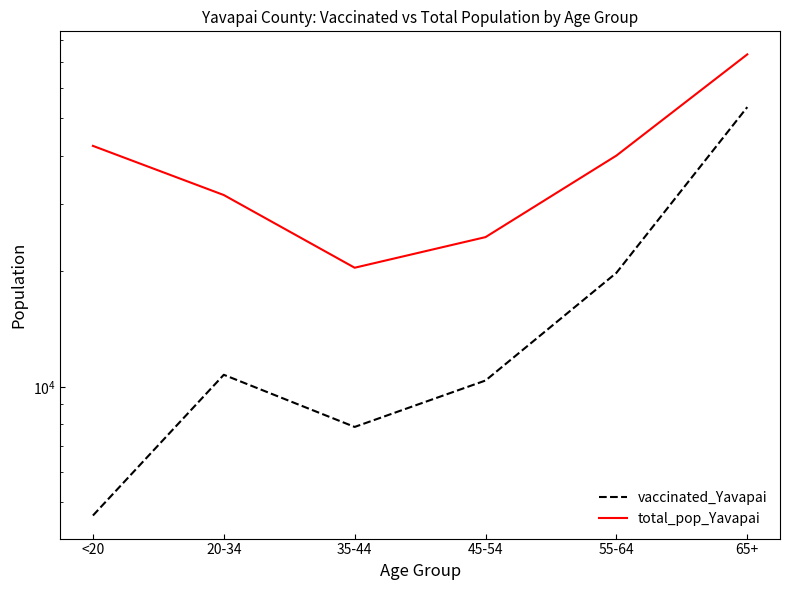

The vaccinated_Yavapai series shows 19812 at 55-64. True or false?

True